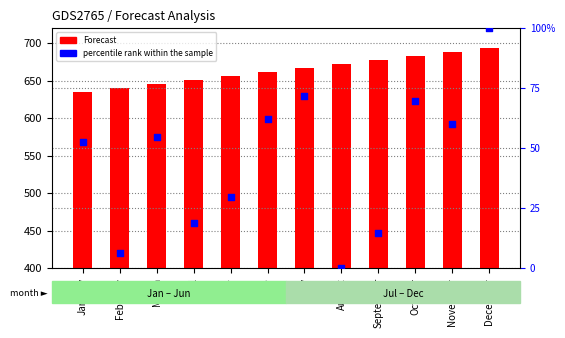

At which category is the sum across all series the highest?

December